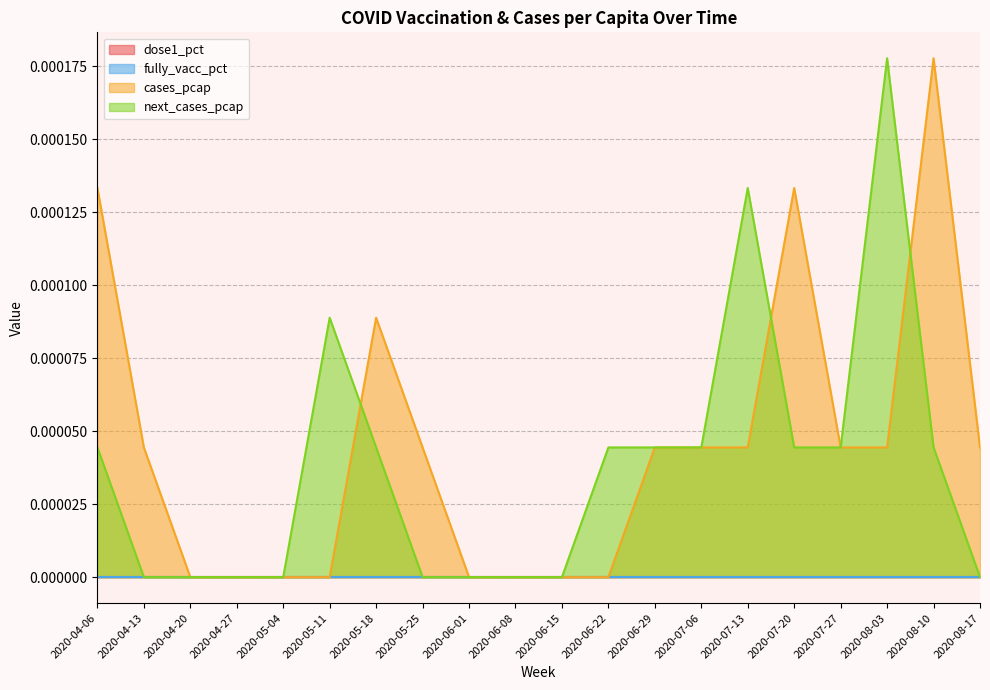

What position from the right is 2020-08-17?

1